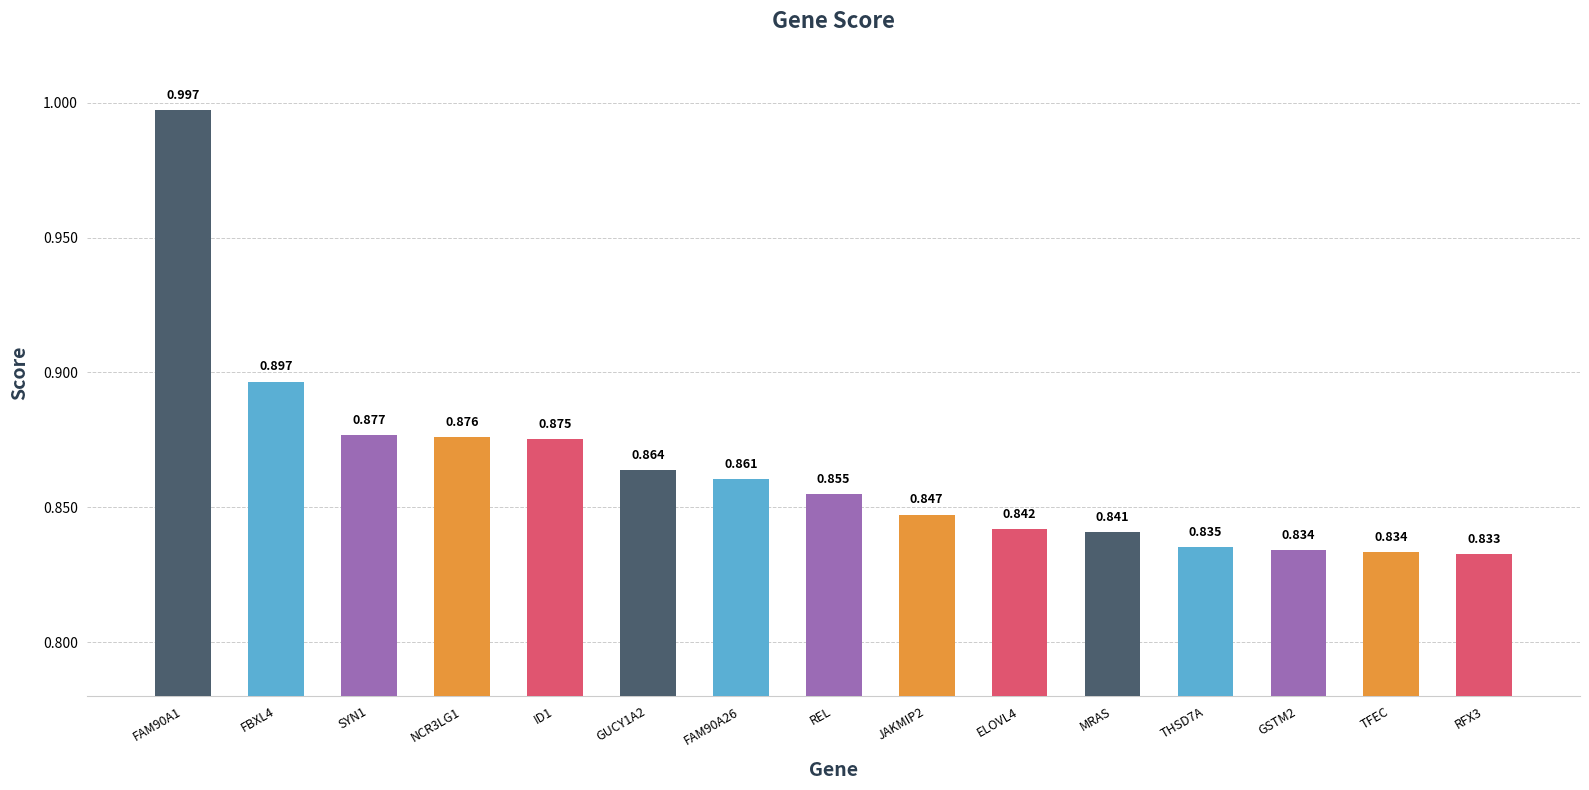

Which has a higher value, GUCY1A2 or ELOVL4?

GUCY1A2